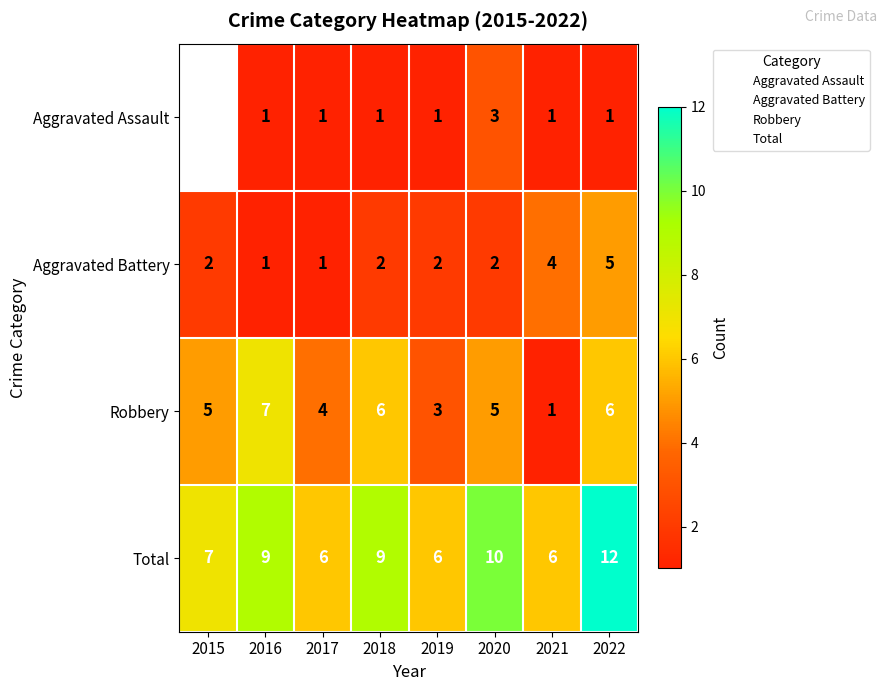

At which label does Total first exceed 9?

2020